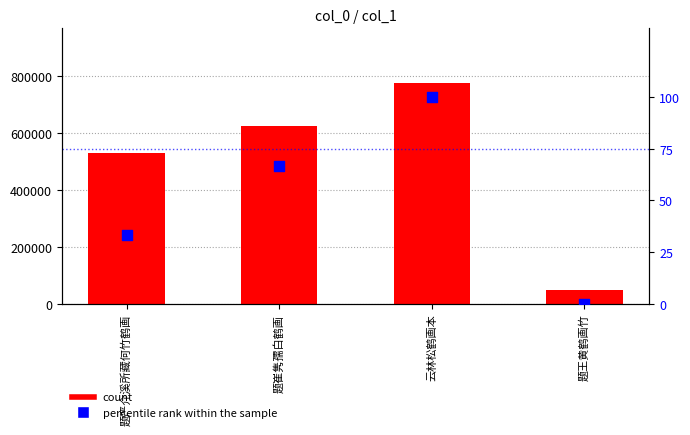

Which series has the largest total across all categories?

count